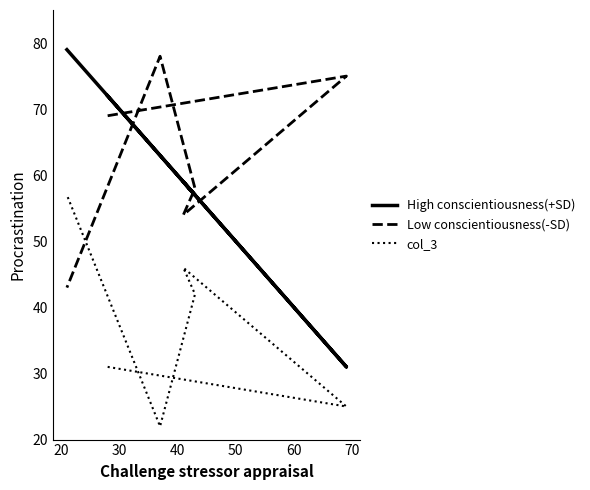

In Low conscientiousness(-SD), how many points are higher than both neighbors (excluding endpoints)?

2